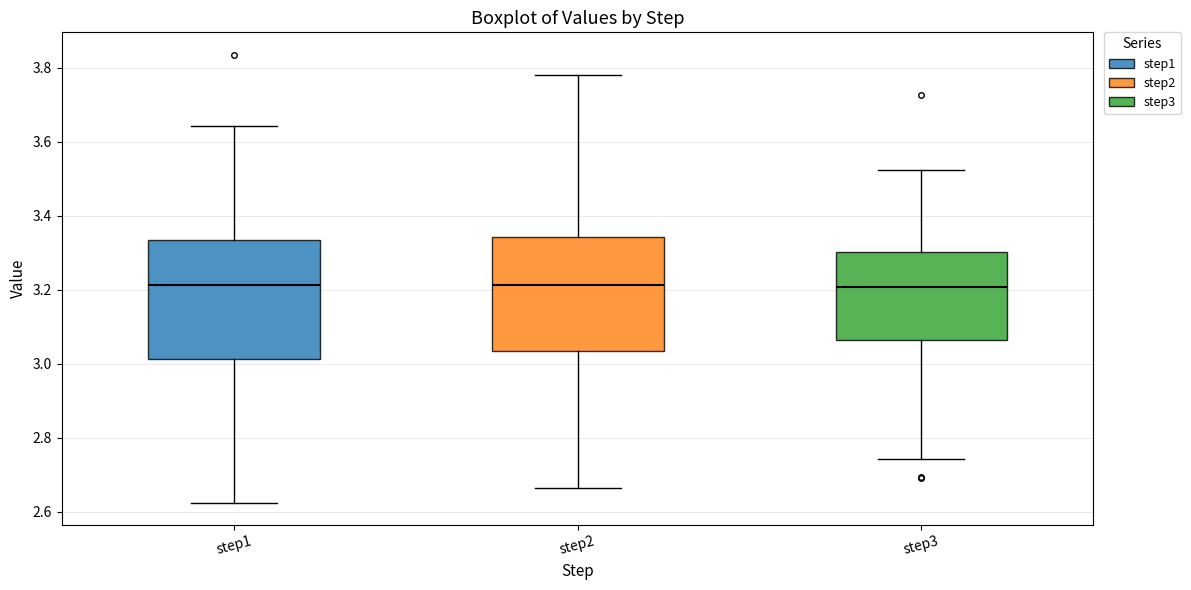

Reading left to right, transcribe this box plot: for each box, give where its median line is, the range the box spans, and where its two whiskers end, as read against the y-axis. The values are not printed on the chart, so give them approximately, as read against the axis.

step1: median 3.22, box 3.02 to 3.34, whiskers 2.62 to 3.64
step2: median 3.22, box 3.04 to 3.34, whiskers 2.66 to 3.78
step3: median 3.20, box 3.06 to 3.30, whiskers 2.74 to 3.52